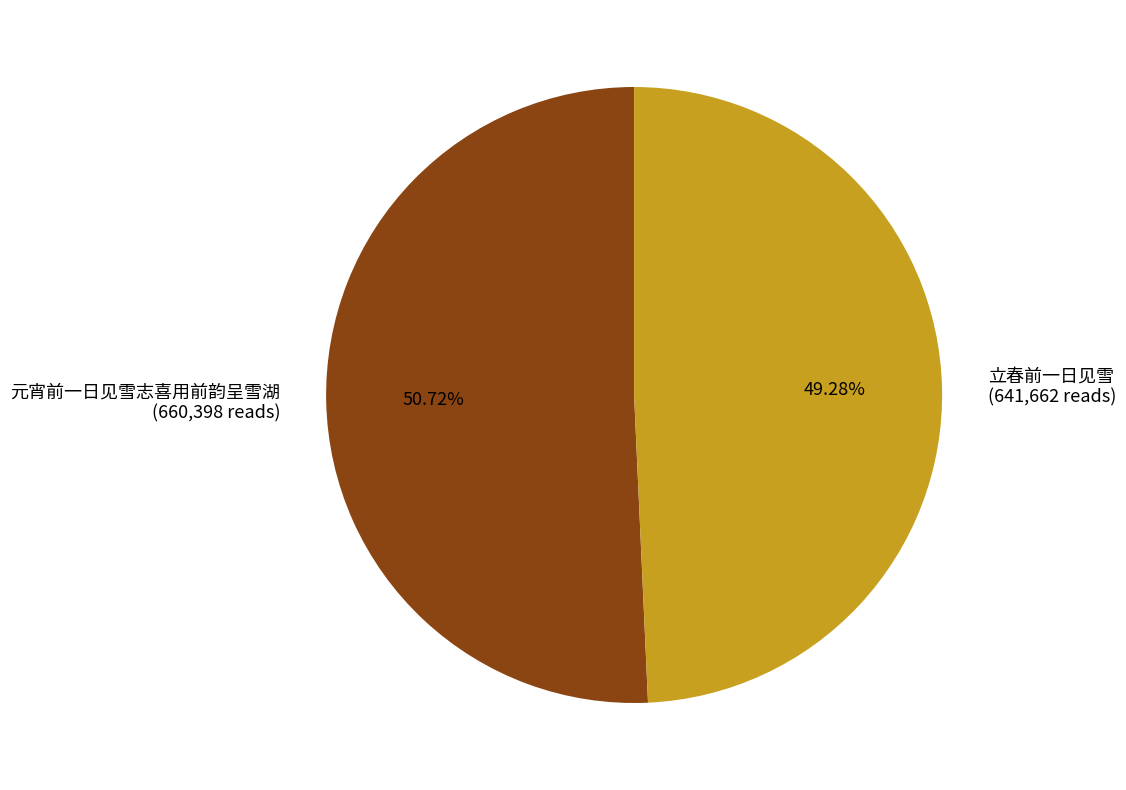

What percentage do 立春前一日见雪 and 元宵前一日见雪志喜用前韵呈雪湖 together represent?

100.0%